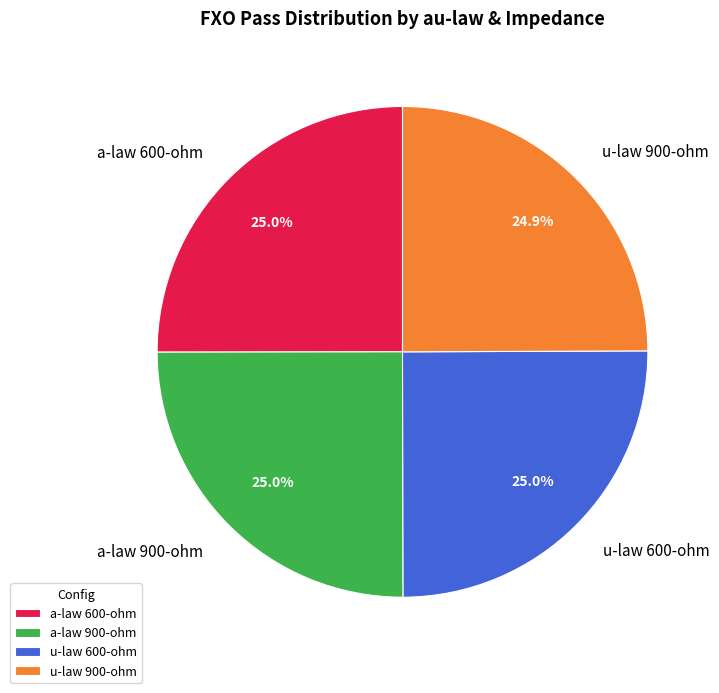

What is the ratio of the value at u-law 600-ohm to the value at a-law 600-ohm?

1.0